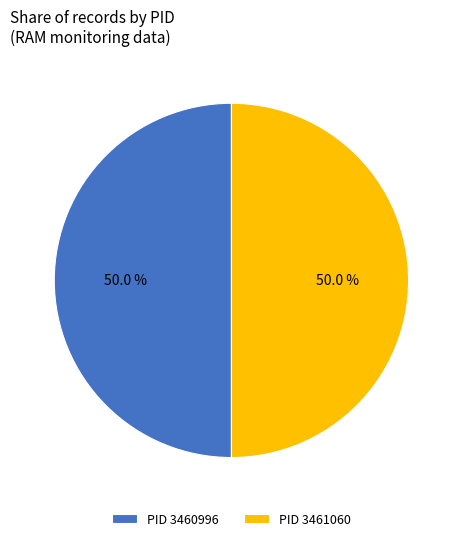

What percentage do PID 3461060 and PID 3460996 together represent?

100.0%